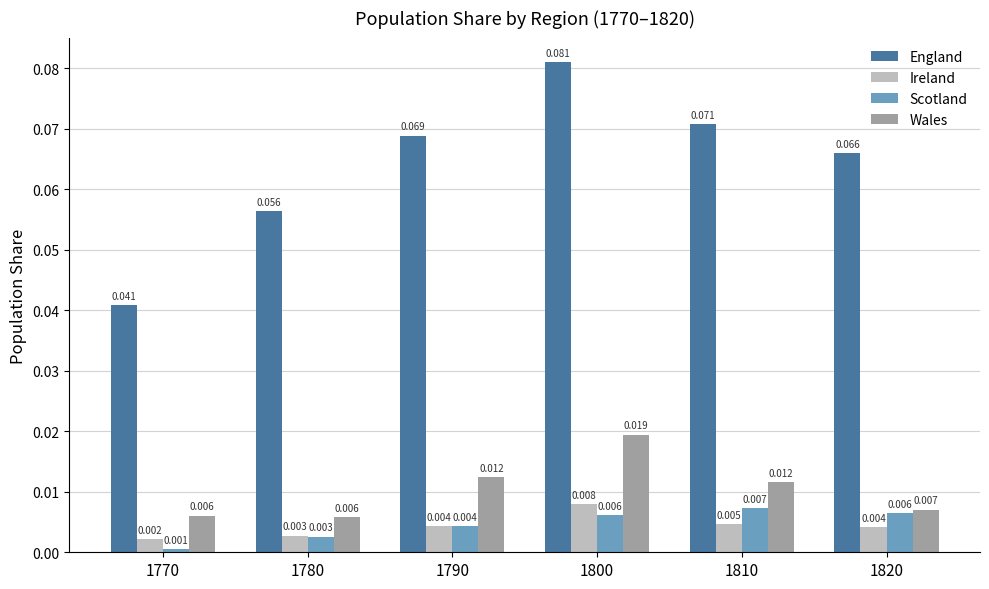

Between 1770 and 1780, which series saw the biggest shift?

England